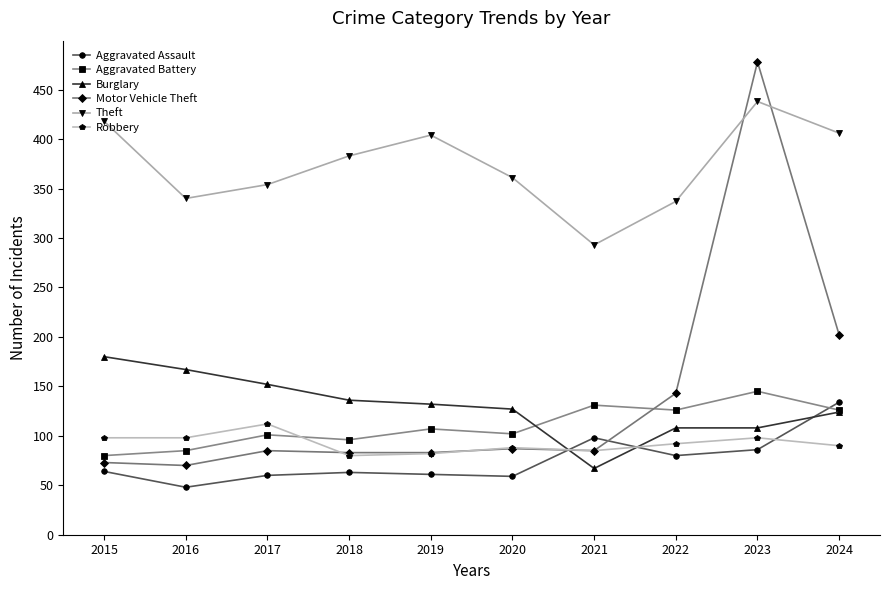

What is the value of the Aggravated Battery point at the 10th from the left?

126